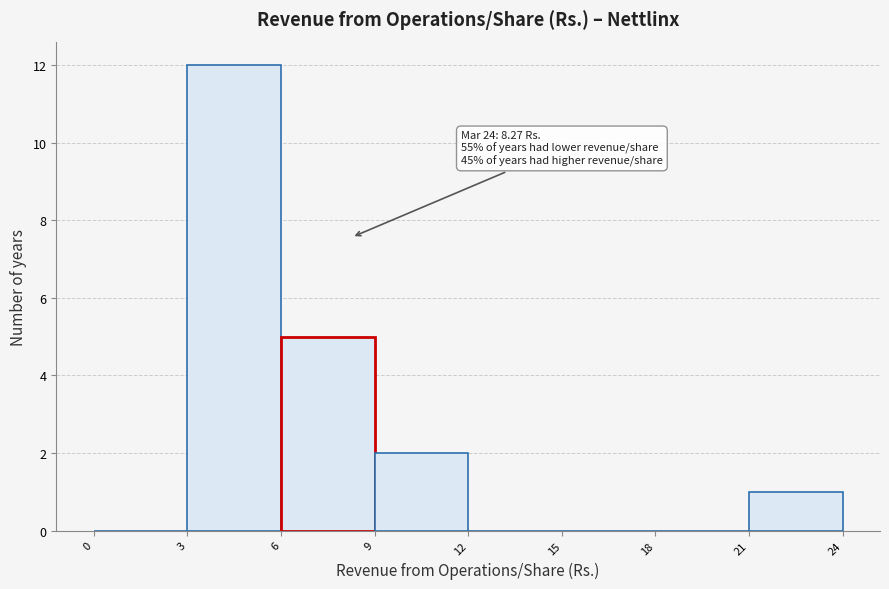

Over which range of the x-axis is the bar tallest?

3 to 6